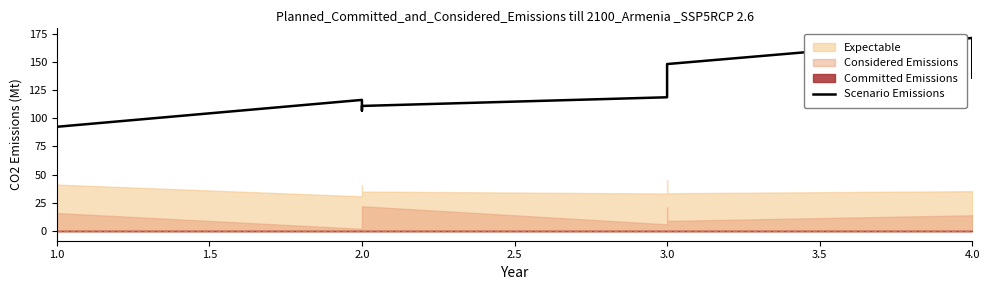

Does the chart have visible grid lines?

No